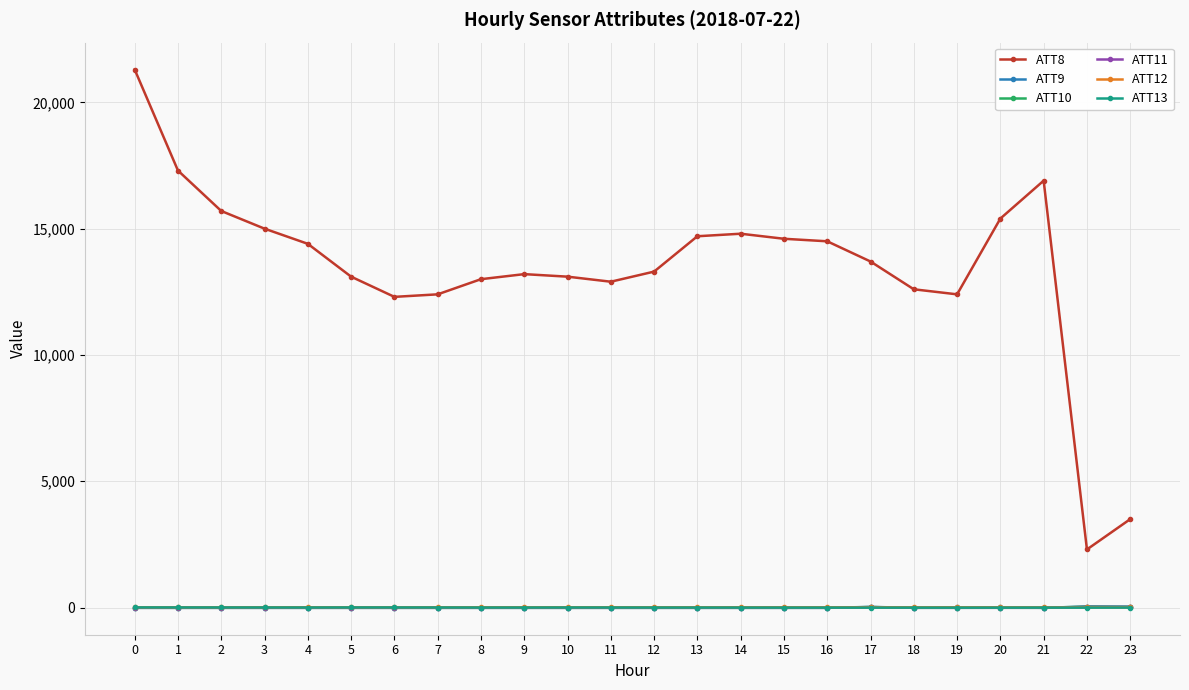

At how many categories does at least one series exceed 936?

24